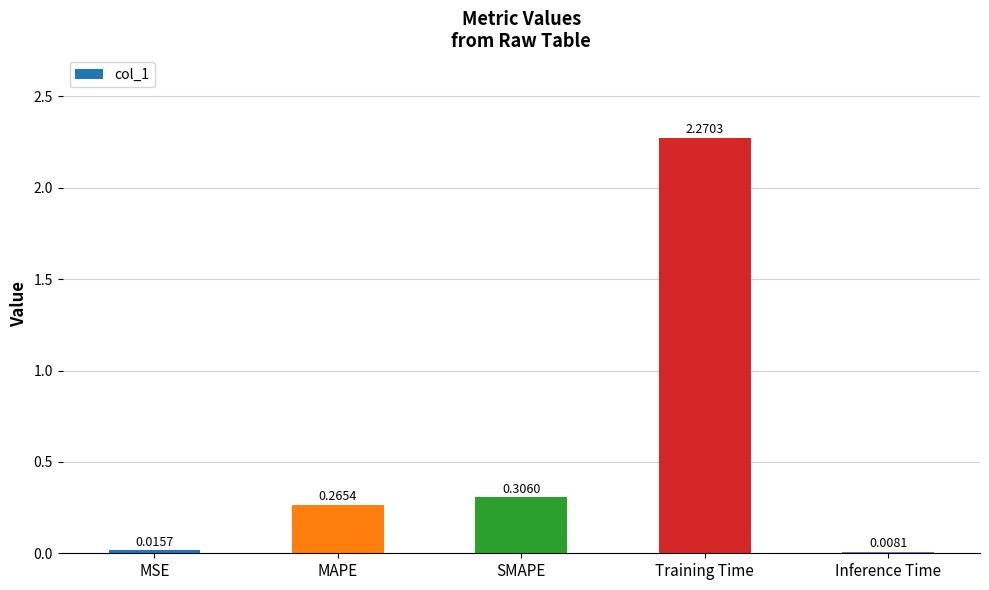

What is the sum of the values at Training Time and MAPE?

2.5